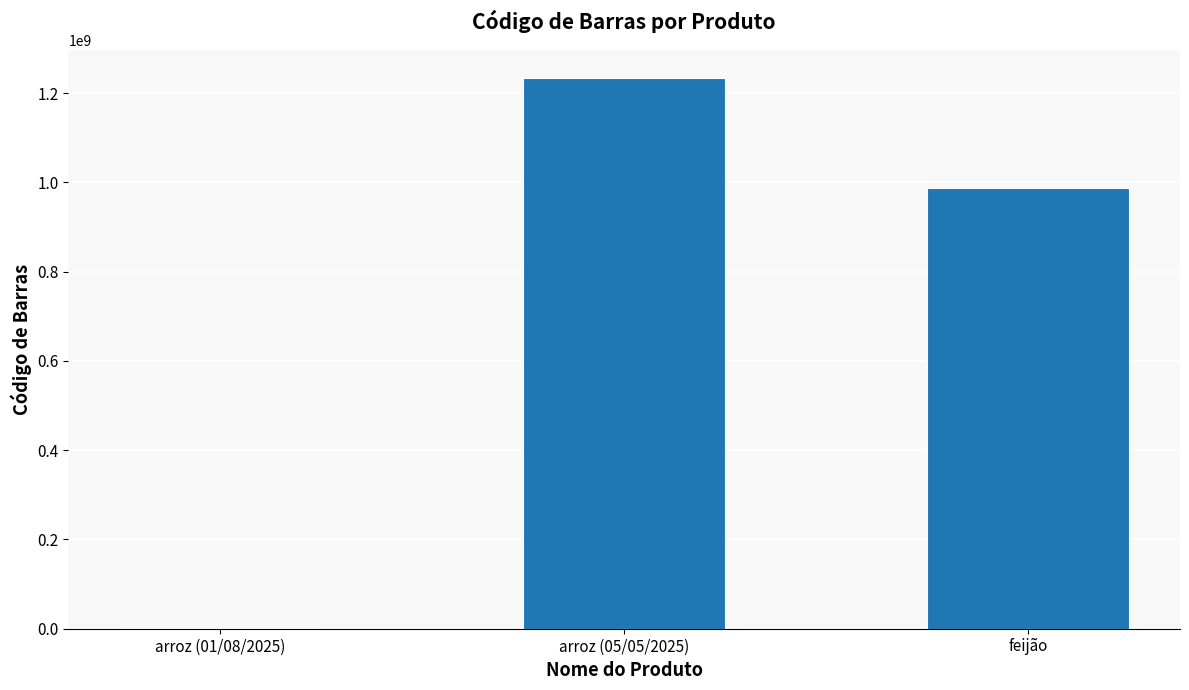

At which label is the value closest to 617901220?

feijão